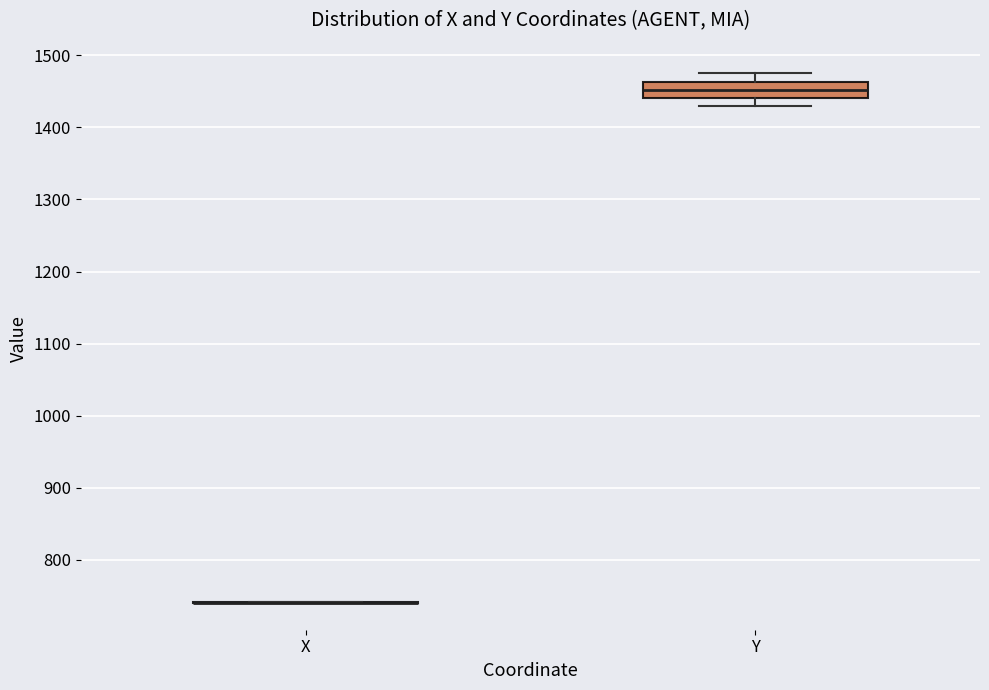

Which box is the tallest, from its lower edge to its upper edge?

Y